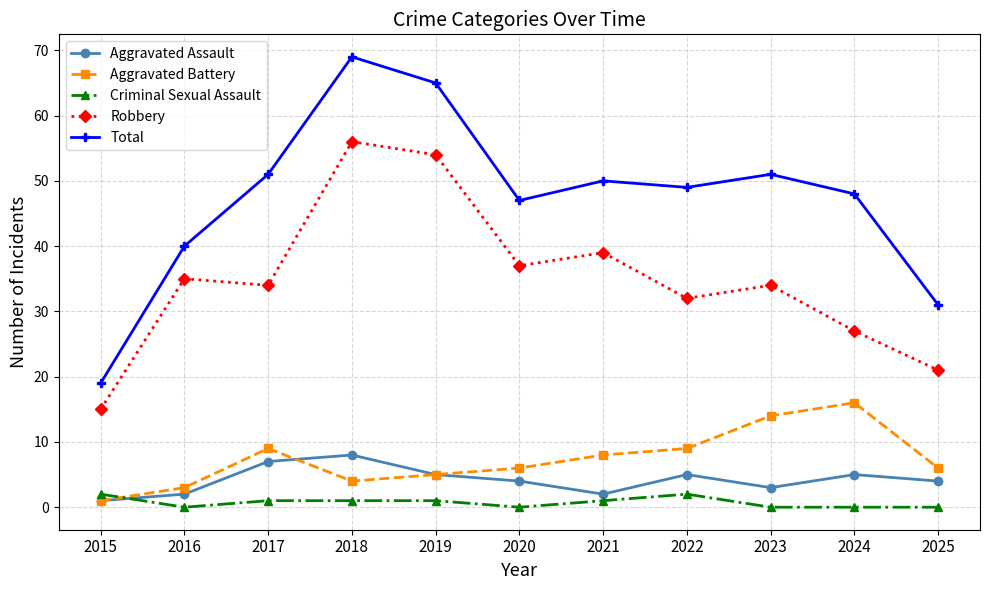

How many data points in Criminal Sexual Assault are less than 1?

5